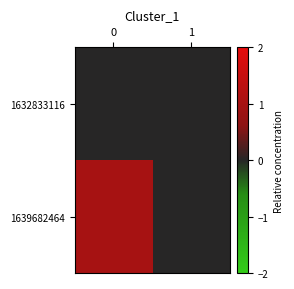

Which series has the largest total across all categories?

1639682464